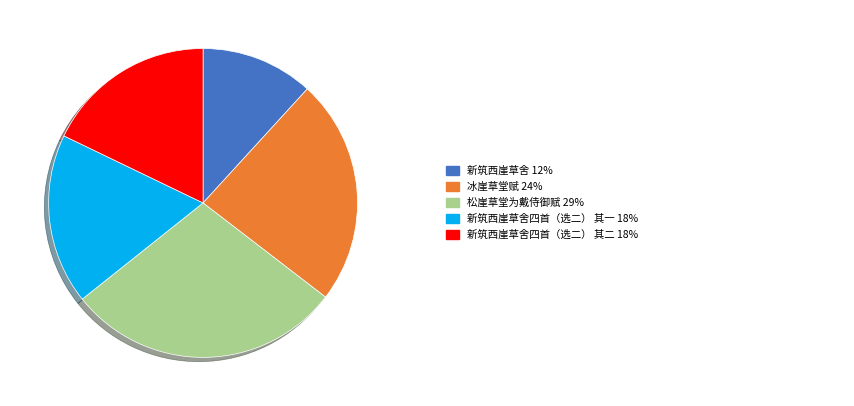

Count the number of slices in the pie.

5